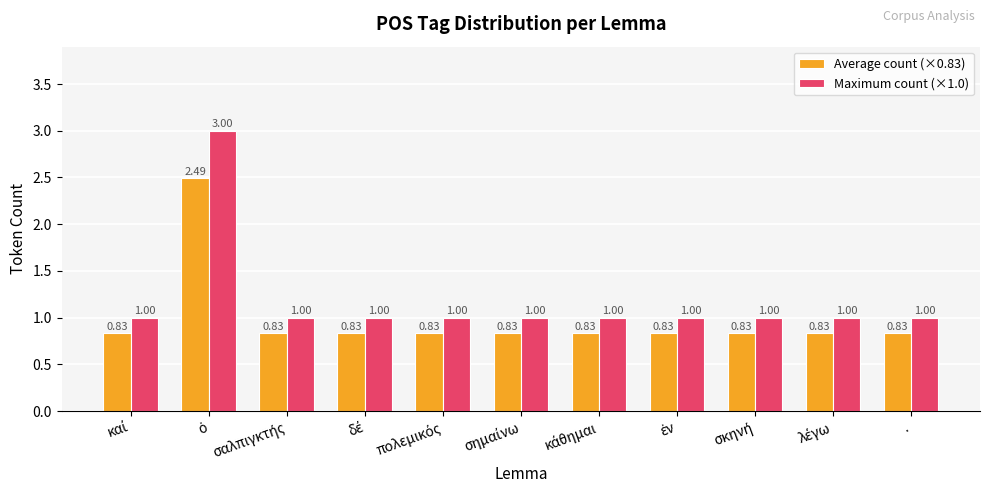

Which series has the largest total across all categories?

Maximum count (×1.0)